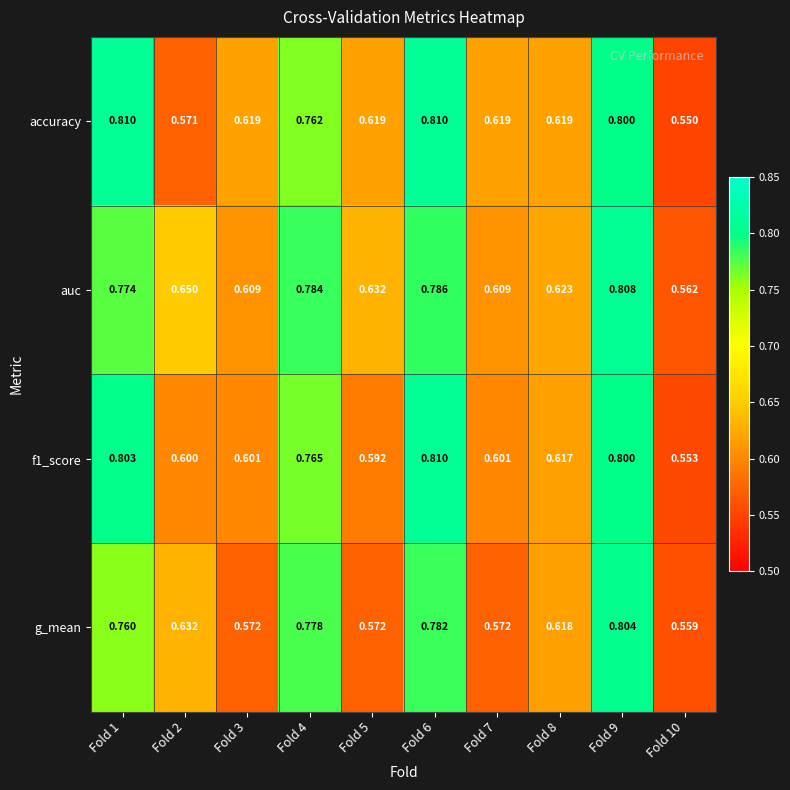

Which series has the largest total across all categories?

auc